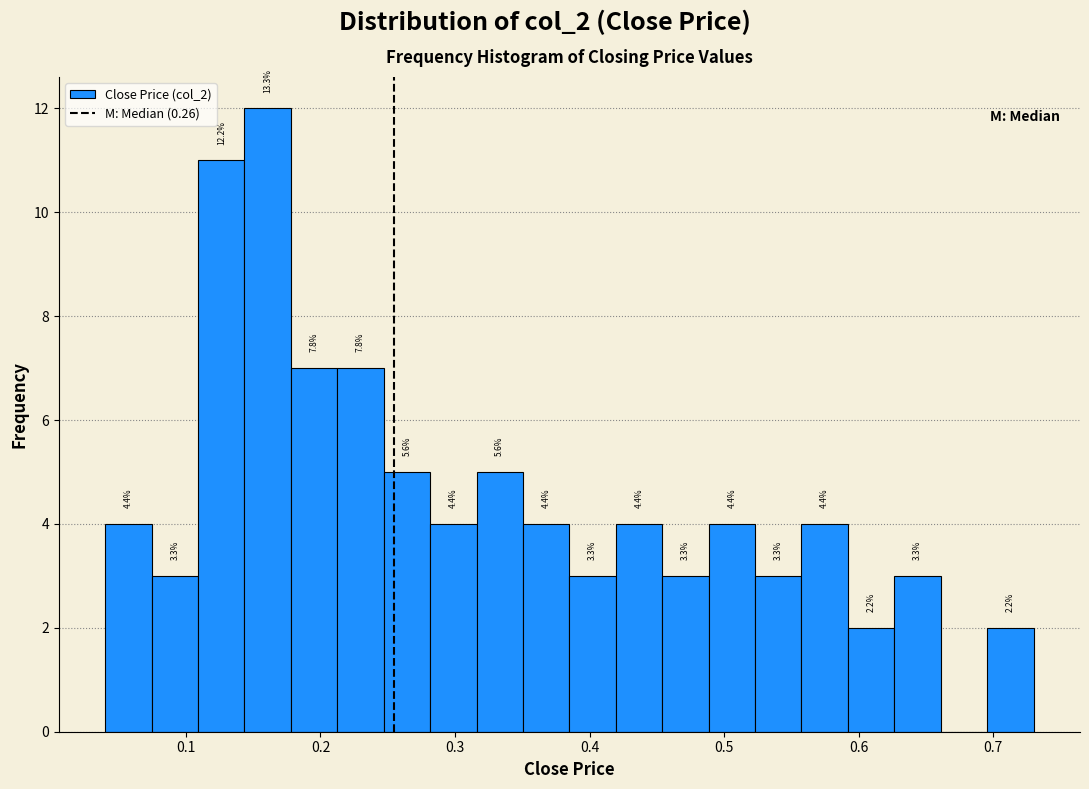

Around what value on the x-axis is the tallest bar? Give the approximate position of its centre, as read against the axis.

0.16